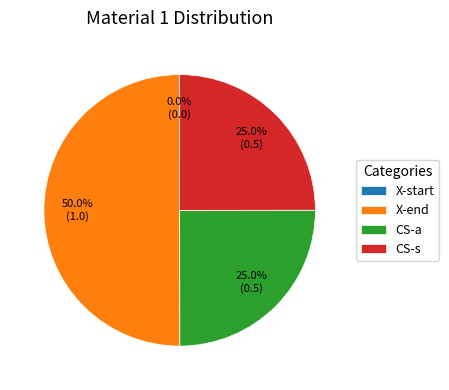

The CS-a slice represents 25% of the pie. True or false?

True